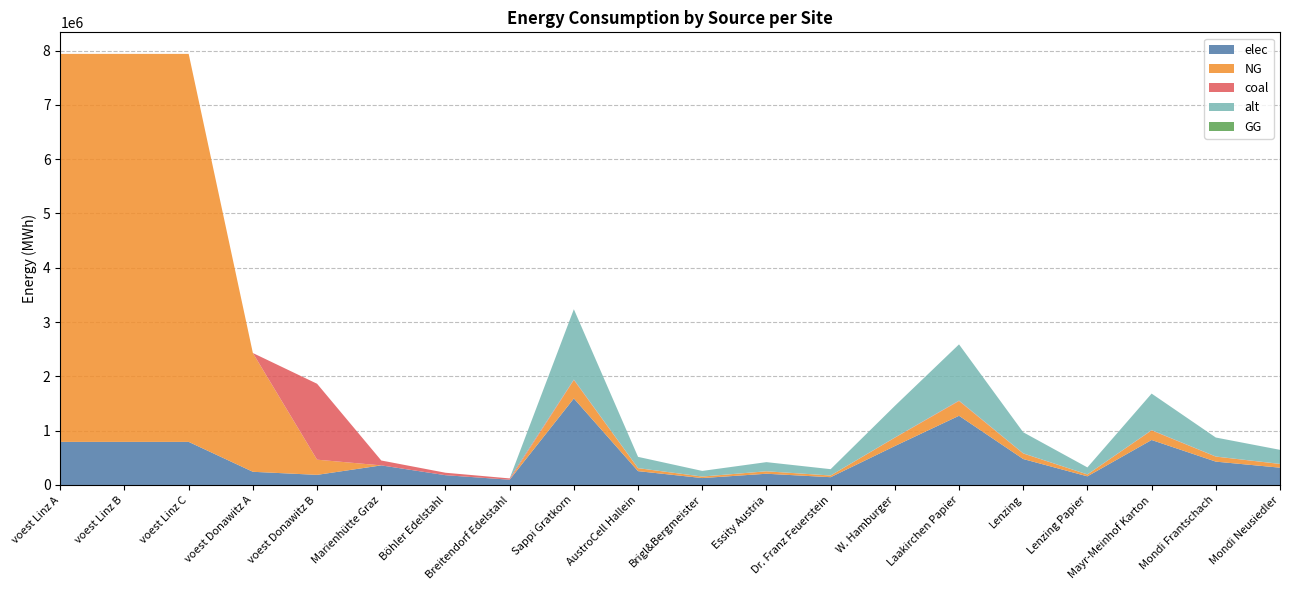

Reading right to left, extract all data points from this chart.

elec: 318645.3	430171.2	828477.8	159322.6	477968.0	1274581.2	716951.9	143390.4	207119.5	127458.1	254916.2	1593226.5	96800.0	180400.0	360800.0	186413.8	242990.7	793870.4	793870.4	793870.4
NG: 67926.1	91700.3	176607.9	33963.1	101889.2	271704.5	152833.8	30566.8	44152.0	27170.5	54340.9	339630.6	0.0	0.0	0.0	279620.7	2186916.7	7144833.3	7144833.3	7144833.3
coal: 1840.8	2485.1	4786.1	920.4	2761.2	7363.3	4141.8	828.4	1196.5	736.3	1472.7	9204.1	24200.0	45100.0	90200.0	1398103.4	0.0	0.0	0.0	0.0
alt: 258941.5	349571.0	673247.9	129470.8	388412.2	1035766.0	582618.4	116523.7	168312.0	103576.6	207153.2	1294707.5	0.0	0.0	0.0	0.0	0.0	0.0	0.0	0.0
GG: 0.0	0.0	0.0	0.0	0.0	0.0	0.0	0.0	0.0	0.0	0.0	0.0	0.0	0.0	0.0	0.0	0.0	0.0	0.0	0.0